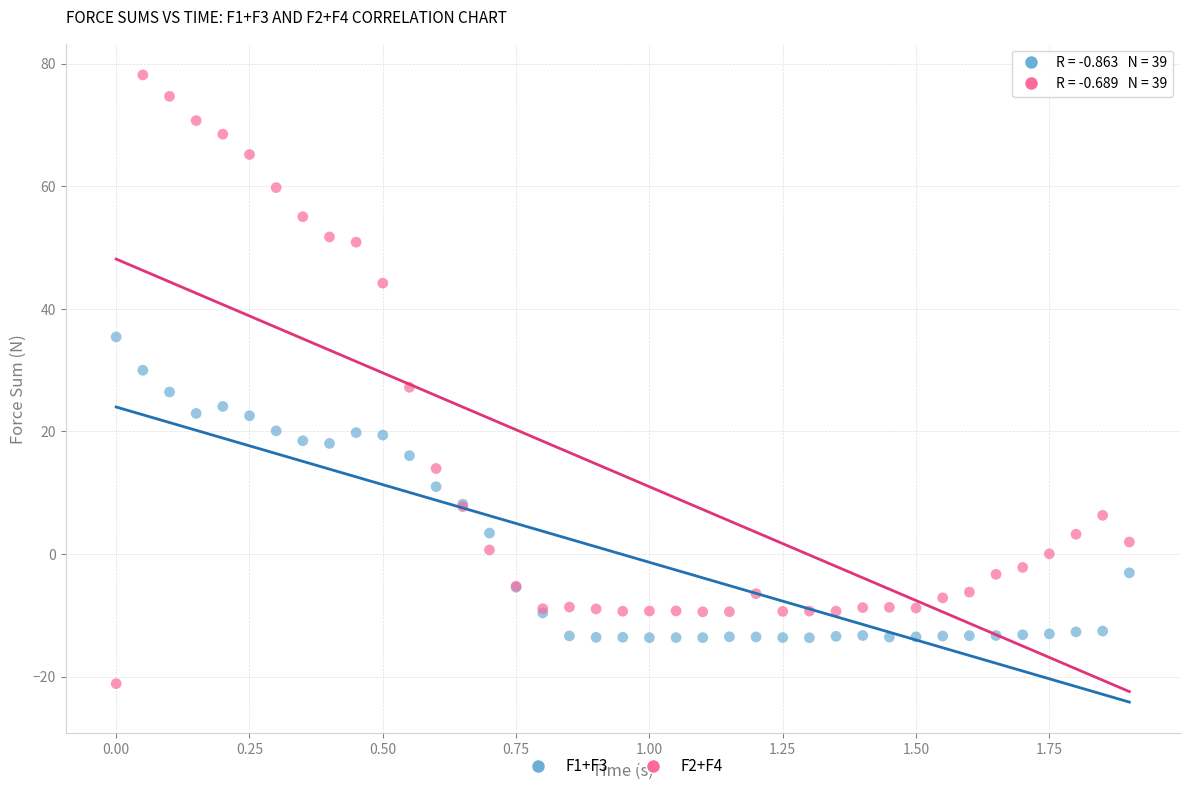

What are all the series names shown in the legend?

F1+F3, F2+F4